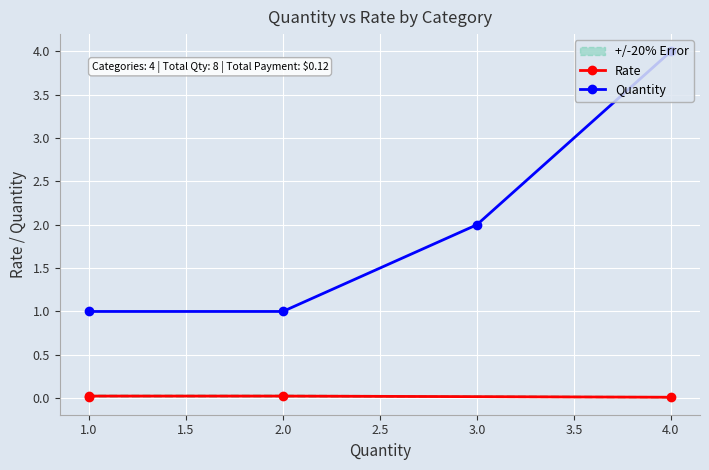

Count the number of data series in this chart.

2